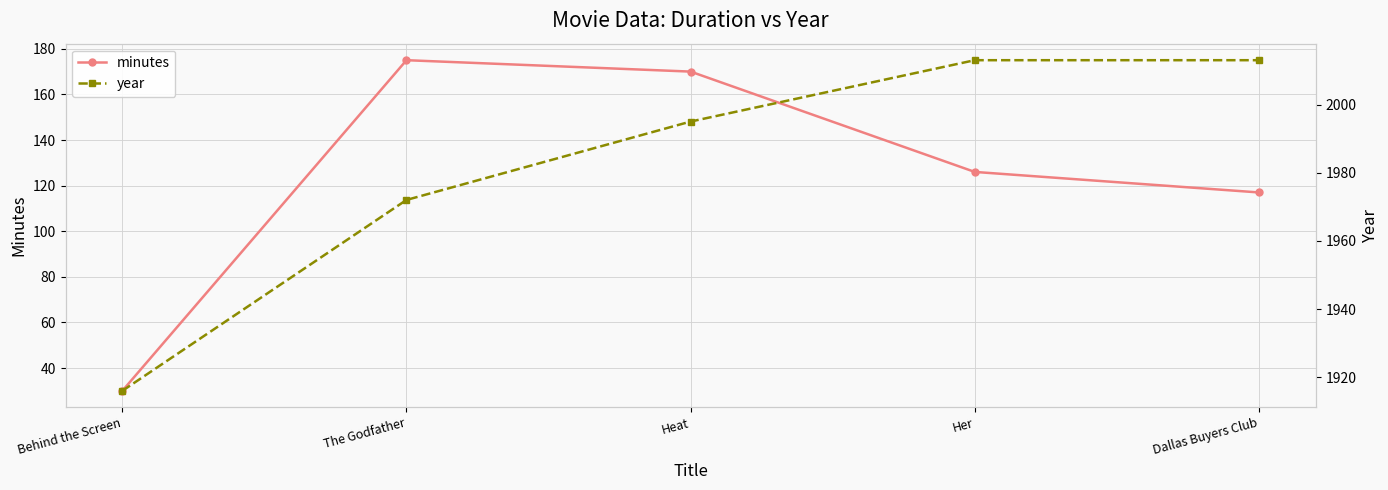

Count the year values in the range 1972 to 2013.

4